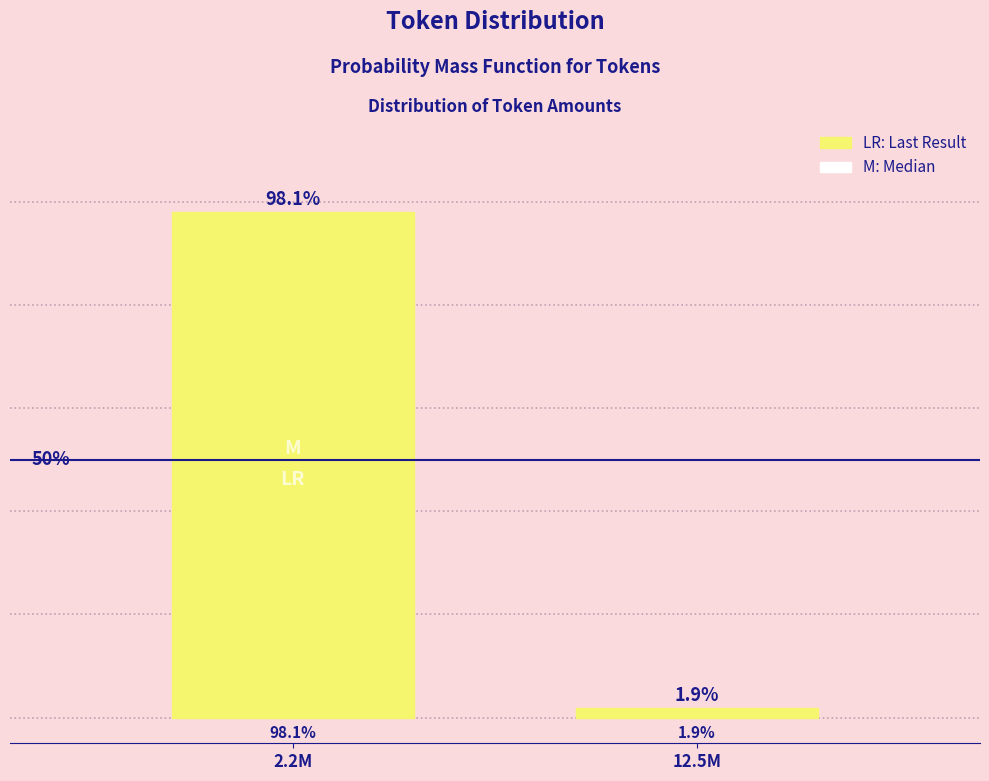

Rank the categories by value from lowest to highest.

12.5M, 2.2M